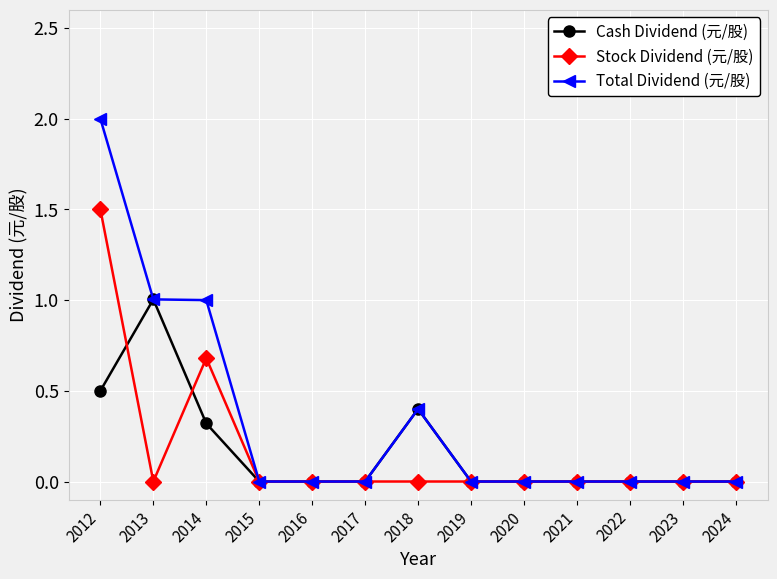

What is the difference between the Cash Dividend (元/股) values at 2018 and 2015?

0.4